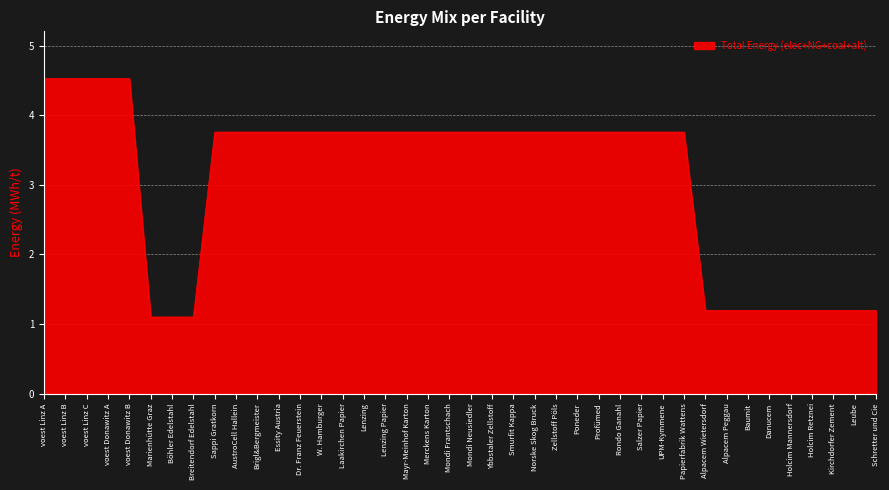

Is it true that the value at AustroCell Hallein is 6.7?

False